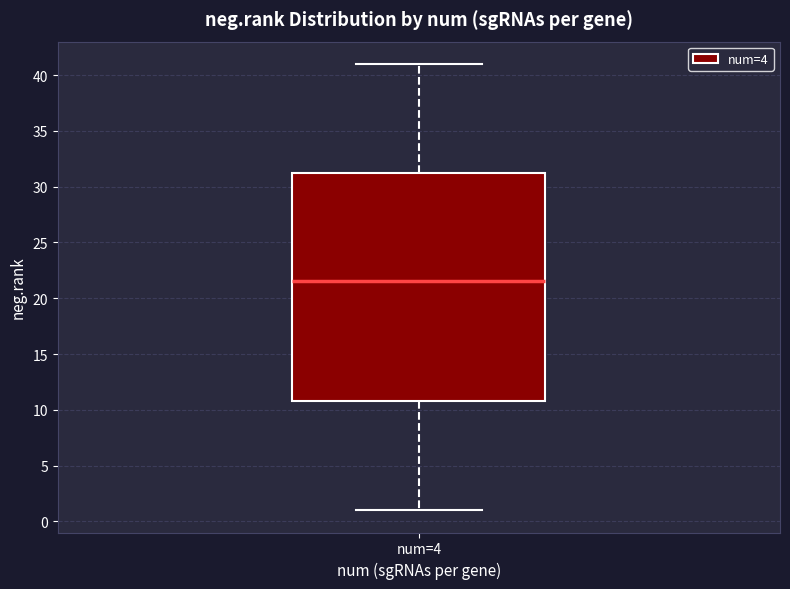

Read this box plot against the y-axis: the position of the median line, the range covered by the box, and the ends of both whiskers. The values are not printed on the chart, so give them approximately, as read against the axis.

median 21.5, box 11.0 to 31.5, whiskers 1.0 to 41.0